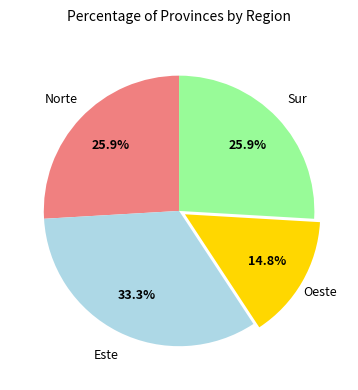

The Norte slice represents 26% of the pie. True or false?

True